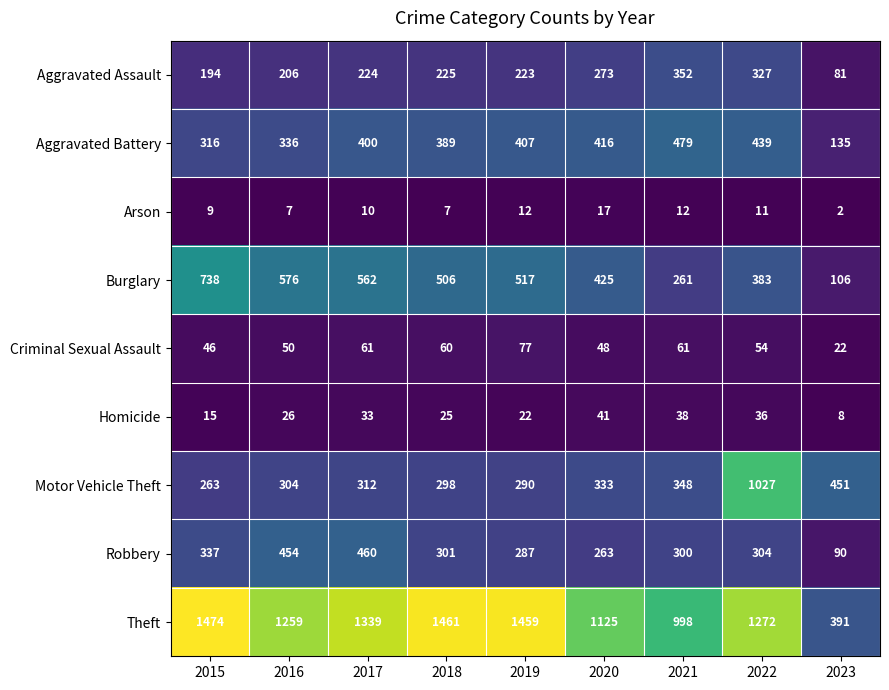

What is the difference between the Aggravated Battery values at 2017 and 2021?

79